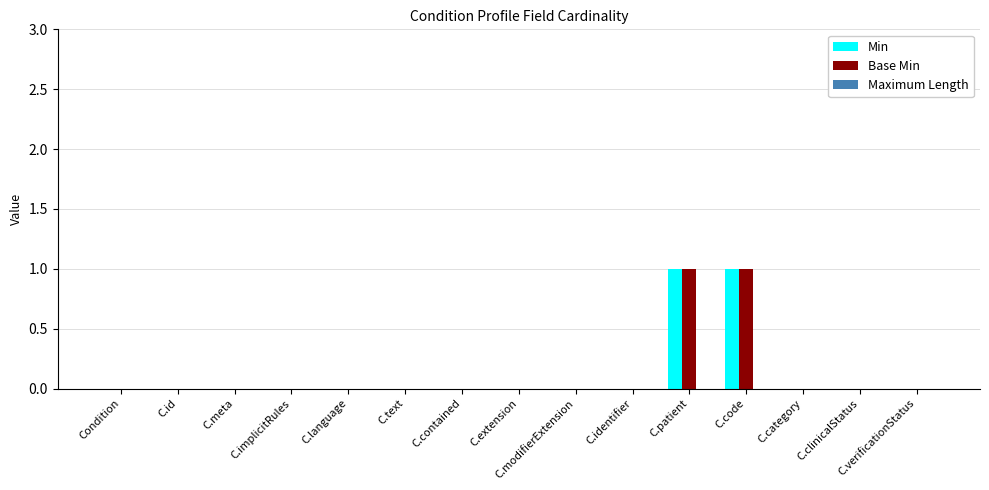

How many Min values are between 0 and 1?

15